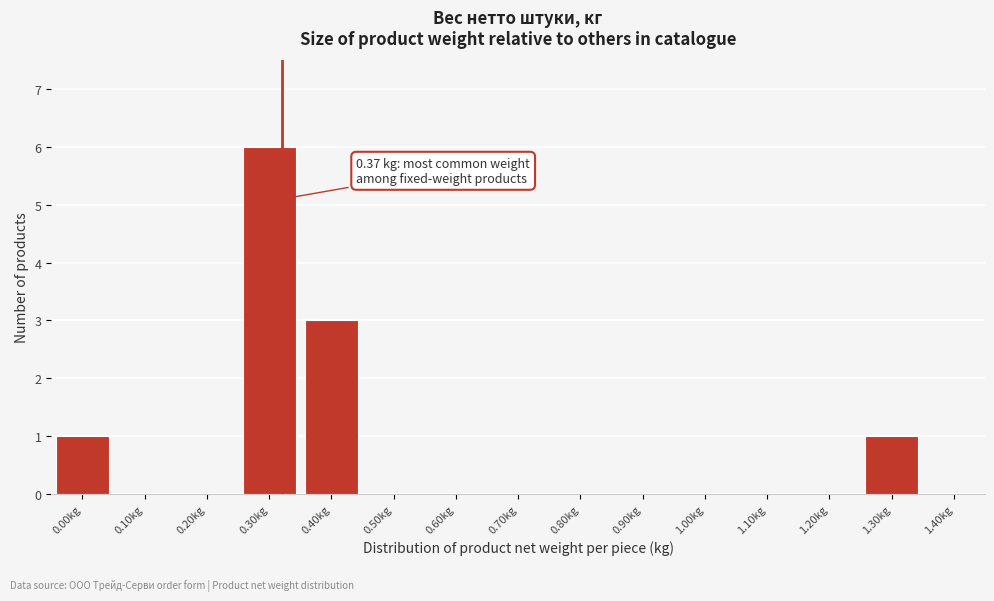

Reading left to right, list all the values displayed in this chart.

0.00kg=1	0.10kg=0	0.20kg=0	0.30kg=6	0.40kg=3	0.50kg=0	0.60kg=0	0.70kg=0	0.80kg=0	0.90kg=0	1.00kg=0	1.10kg=0	1.20kg=0	1.30kg=1	1.40kg=0